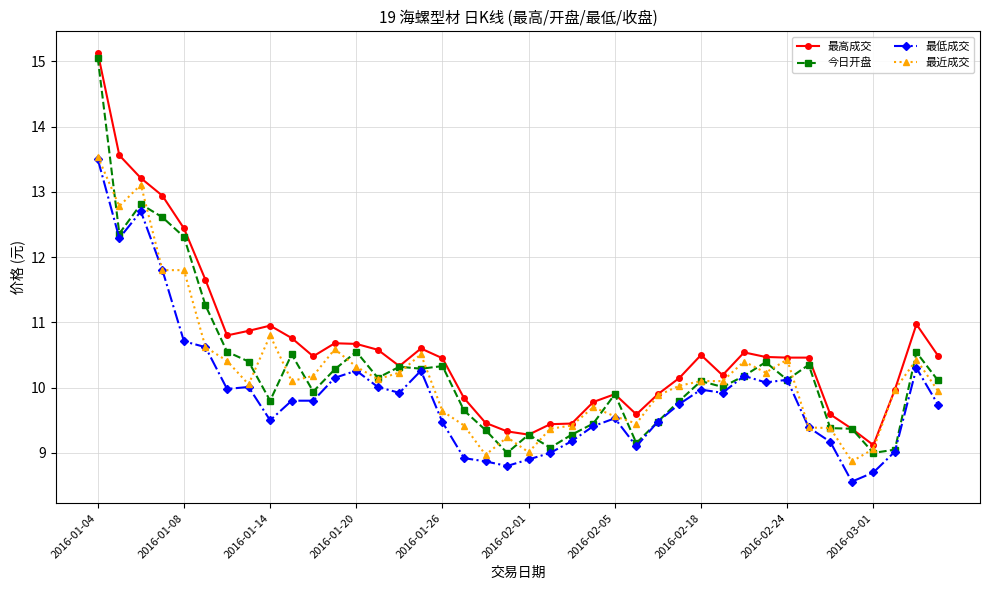

True or false: 最高成交 has more than 0 points higher than both neighbors.

True